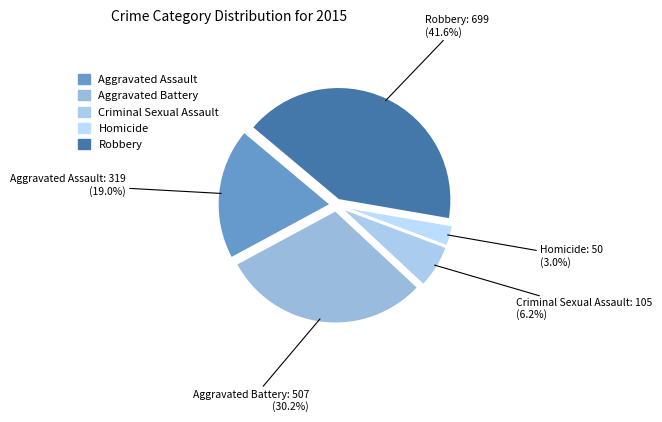

Which category has the biggest portion of the pie?

Robbery